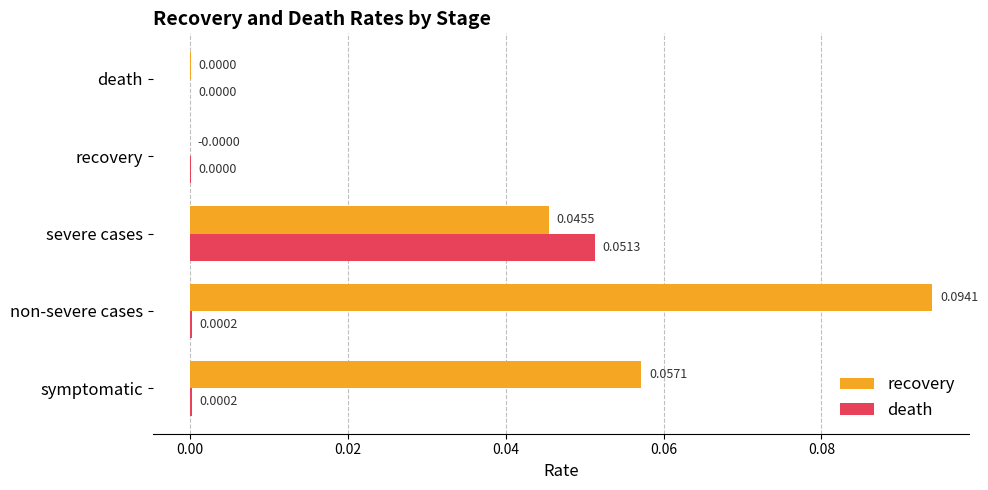

At which category is the sum across all series the highest?

severe cases